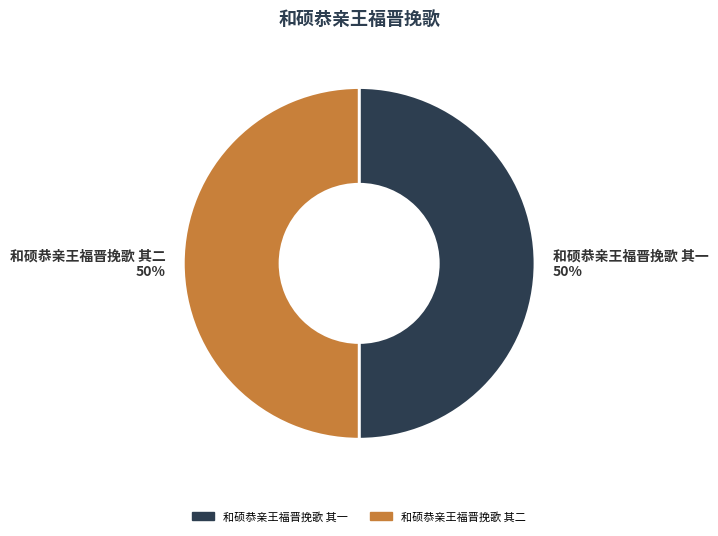

Approximately how many times larger is the value at 和硕恭亲王福晋挽歌 其一 50% compared to 和硕恭亲王福晋挽歌 其二 50%?

1.0